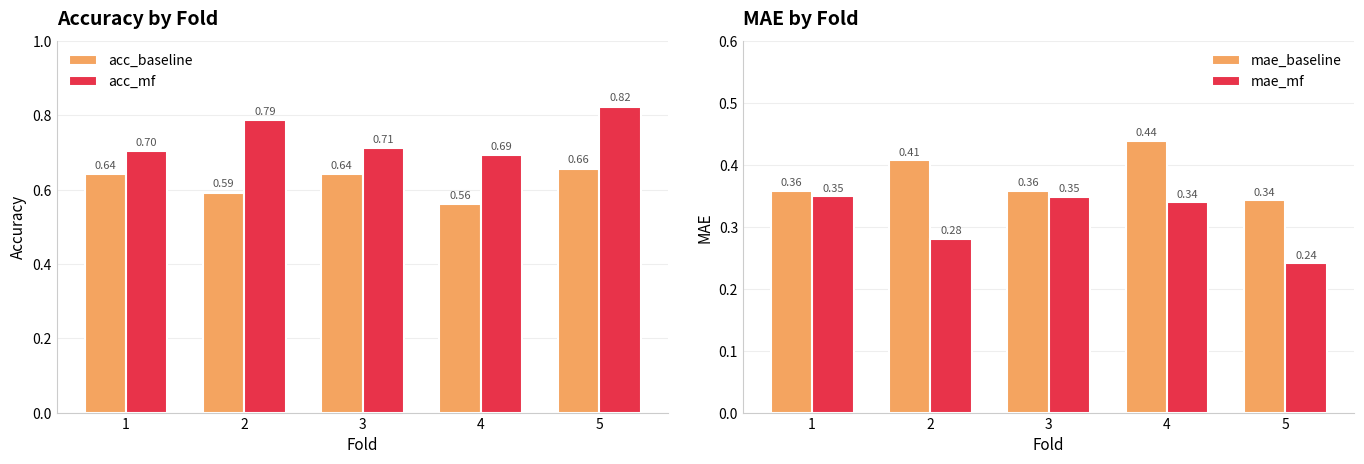

Count the acc_mf values in the range 0 to 1.

5